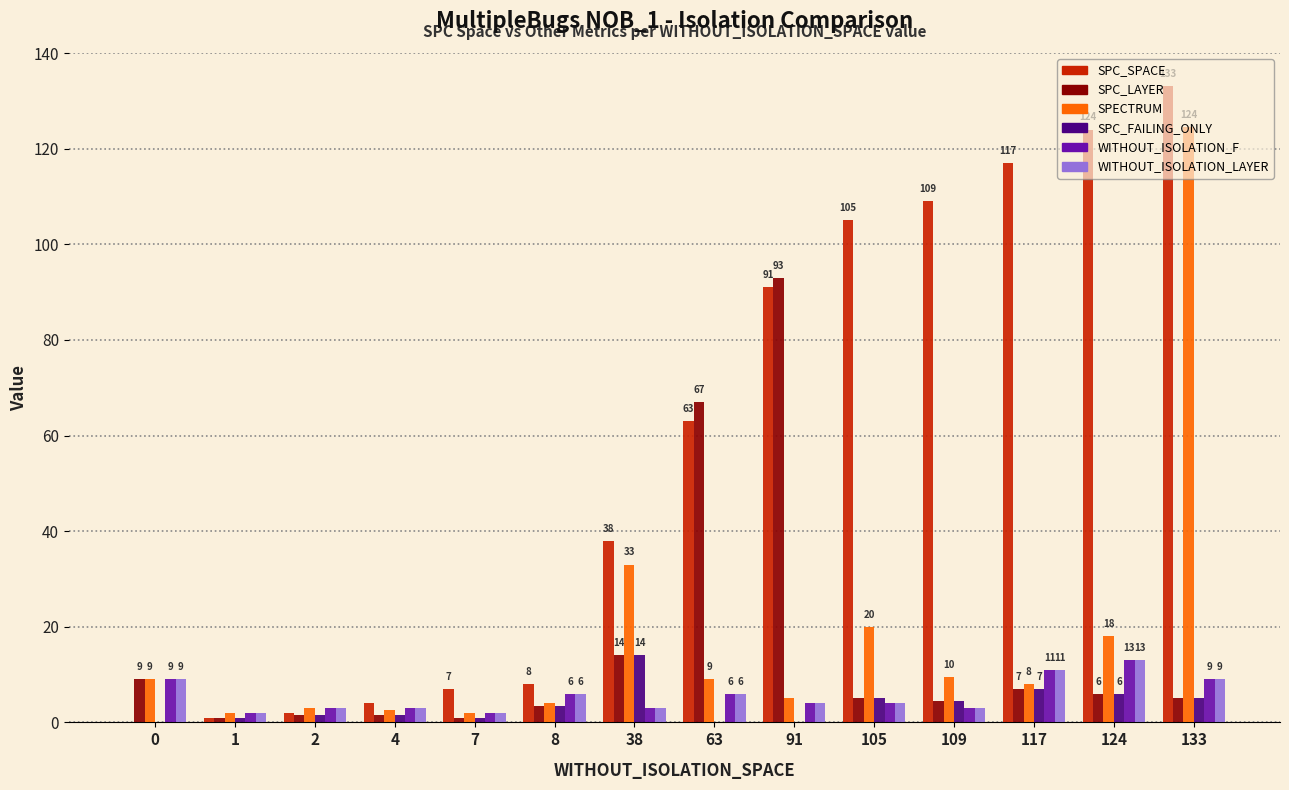

Which series has the largest total across all categories?

SPC_SPACE